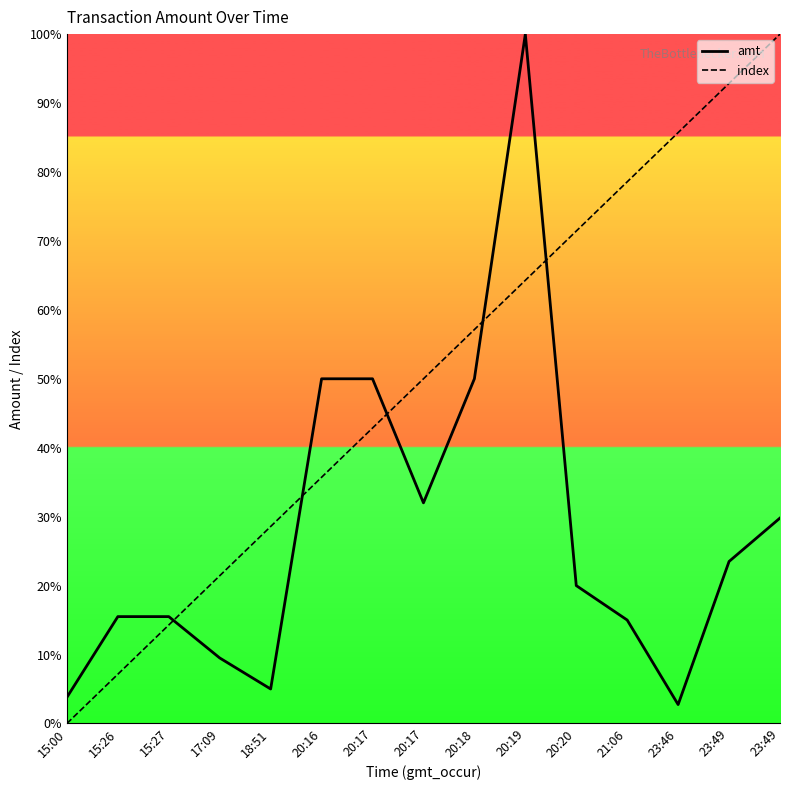

What is the label of the 6th point from the right?

20:19